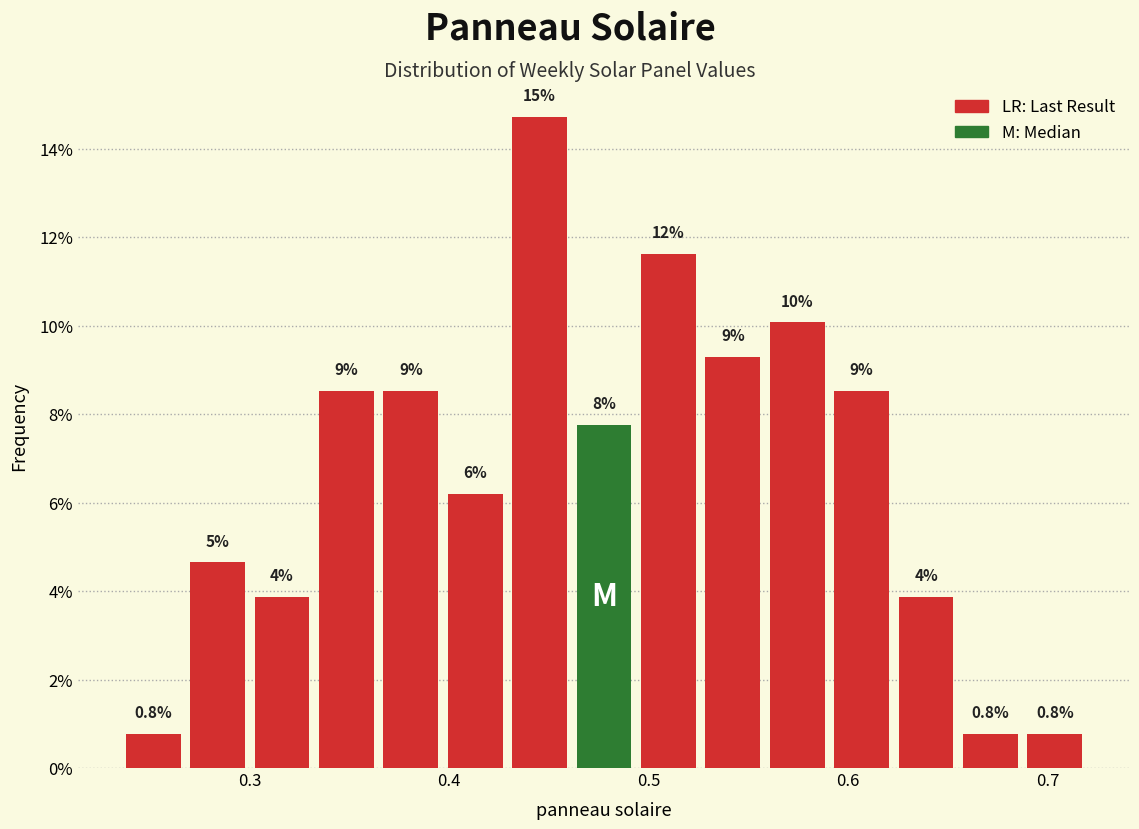

Read against the x-axis, roughly where is the centre of the tallest bar?

0.45